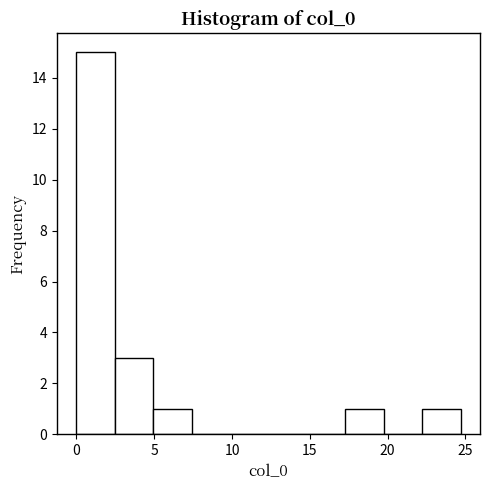

What is the height of the bar covering 17.5 to 20.0 on the x-axis? Neither the bar edges nor the heights are printed on the chart, so give them approximately, as read against the axes.

1